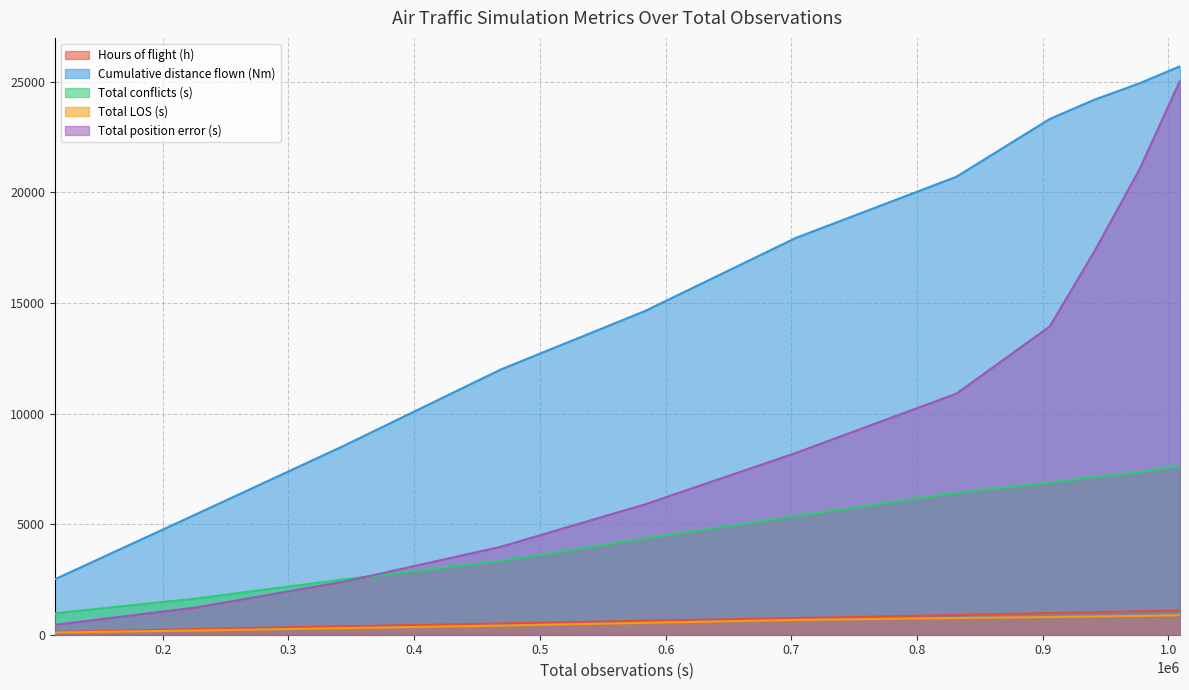

How many series are shown in this chart?

5